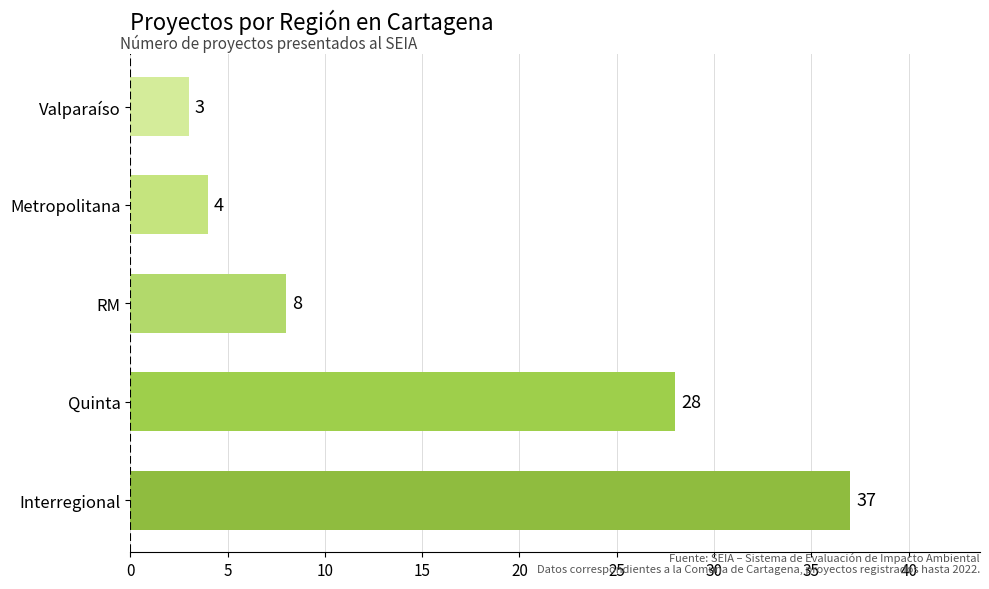

What is the maximum value shown in the chart?

37